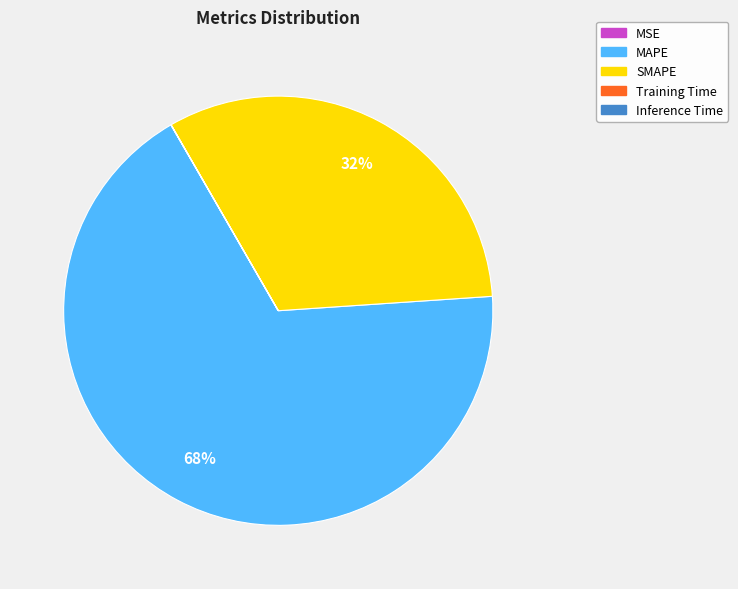

Which slice is the largest?

MAPE